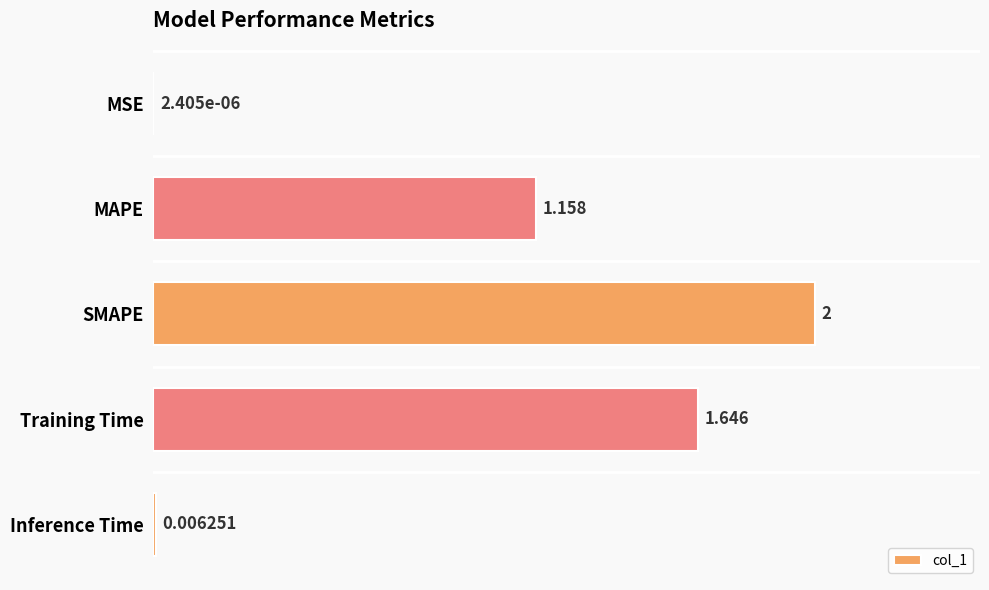

Count the number of values greater than 1.

3